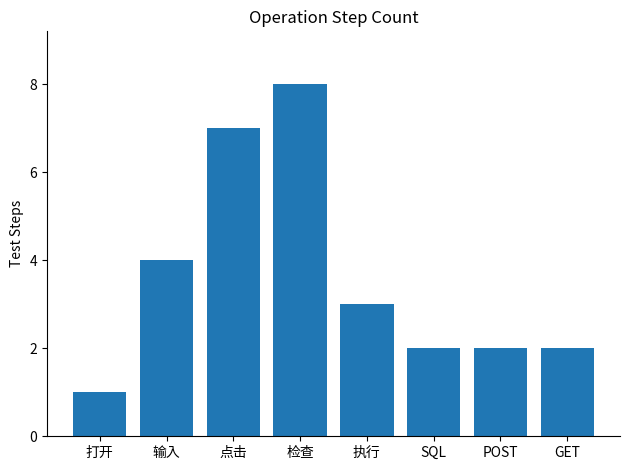

Reading right to left, list all the values displayed in this chart.

2	2	2	3	8	7	4	1